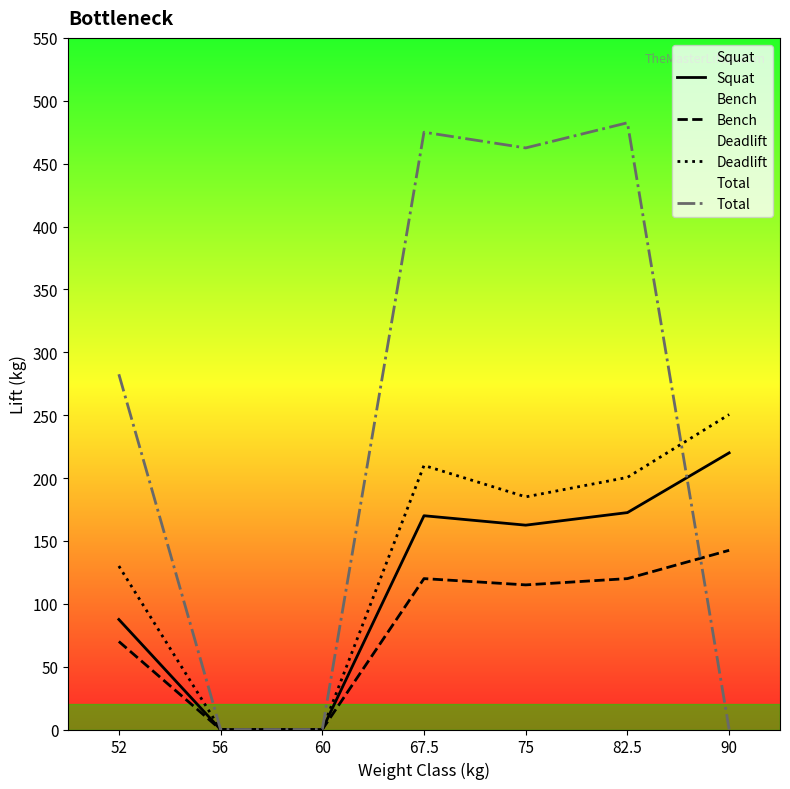

Count the number of categories in the chart.

7